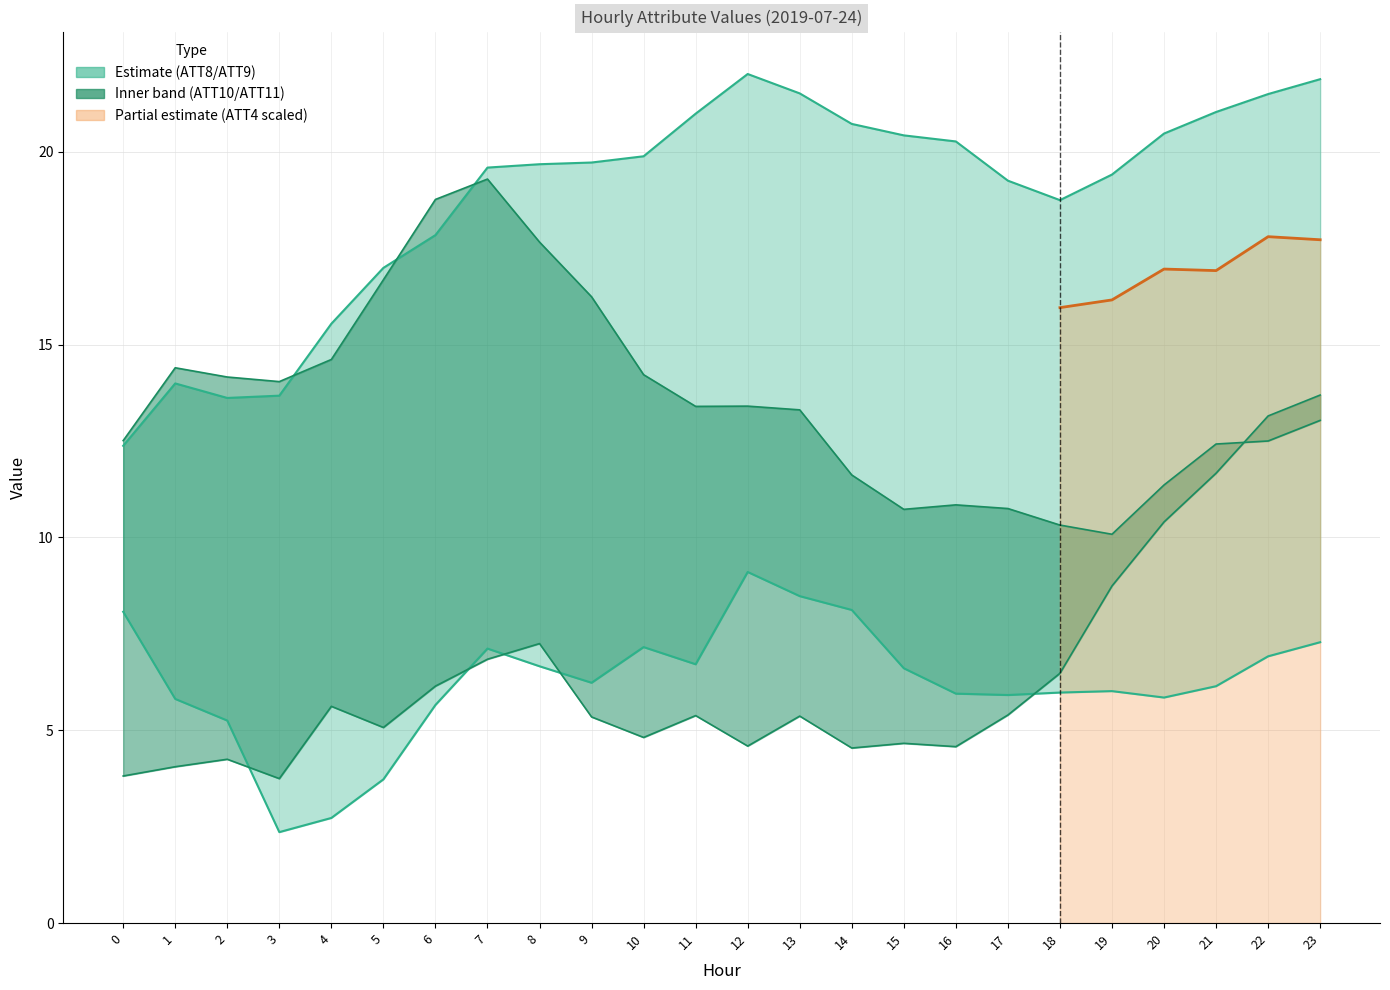

What is the value of the ATT11 point at the 14th from the left?

13.3